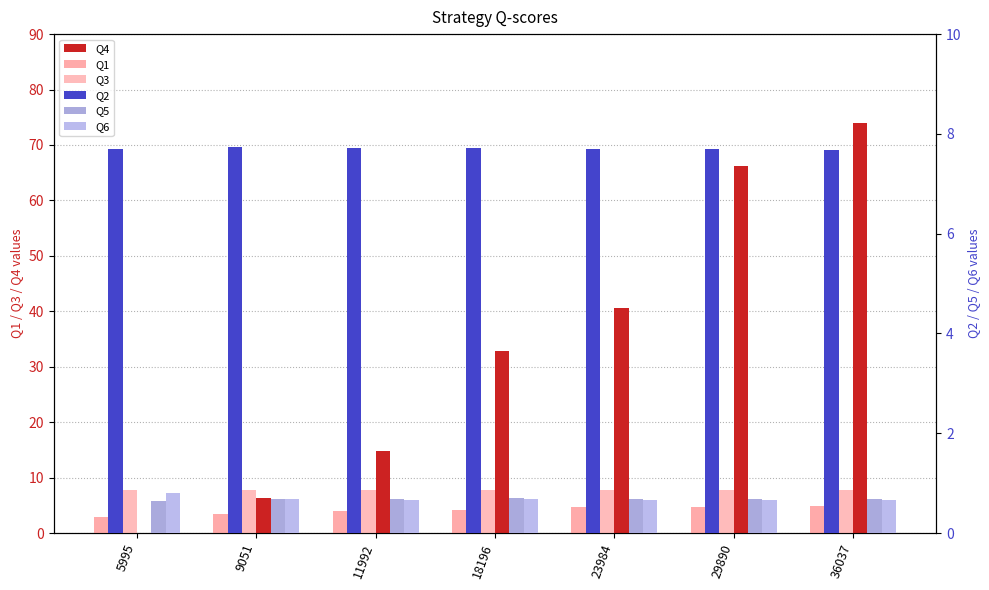

The value of Q5 at 11992 is 0.3. True or false?

False